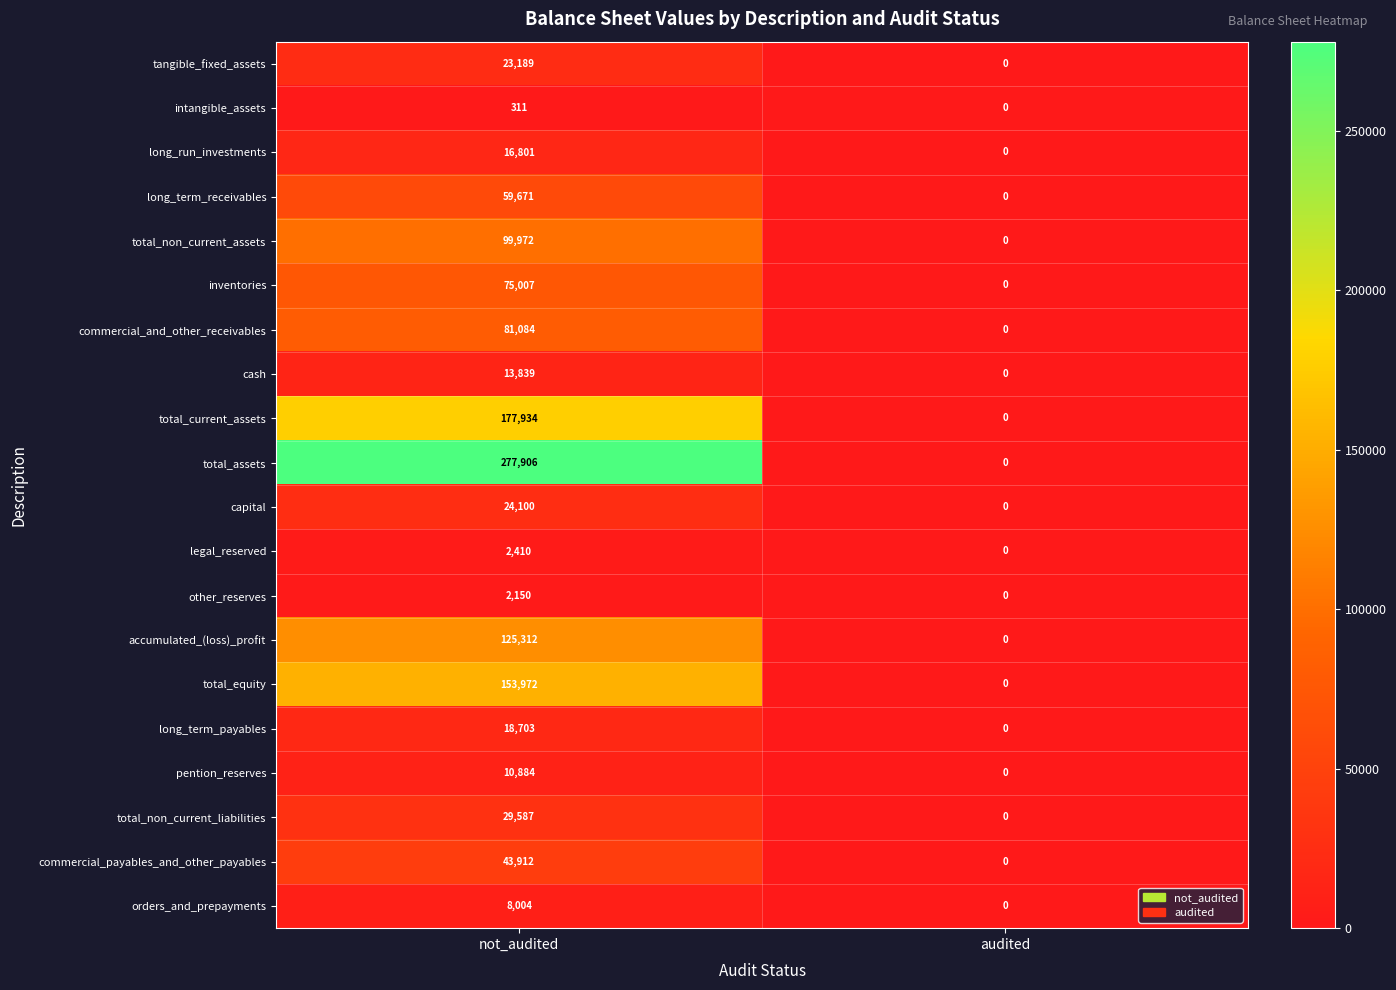

At how many categories does at least one series exceed 32910?

1